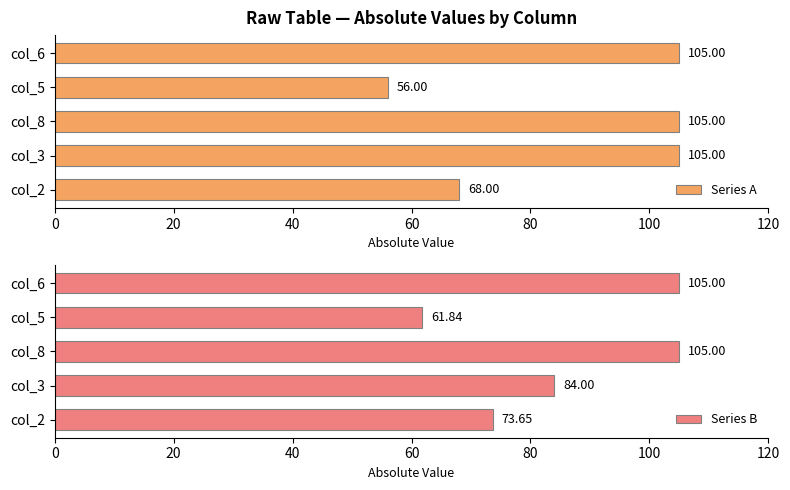

What are all the series names shown in the legend?

Series A, Series B